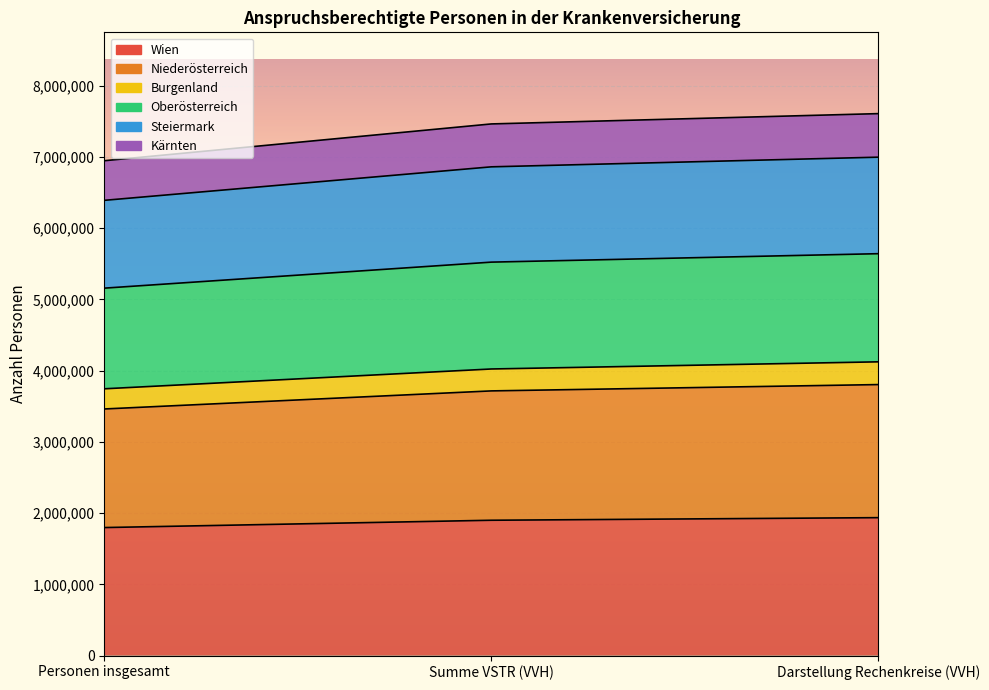

Which has a higher value, Darstellung Rechenkreise (VVH) or Personen insgesamt?

Darstellung Rechenkreise (VVH)